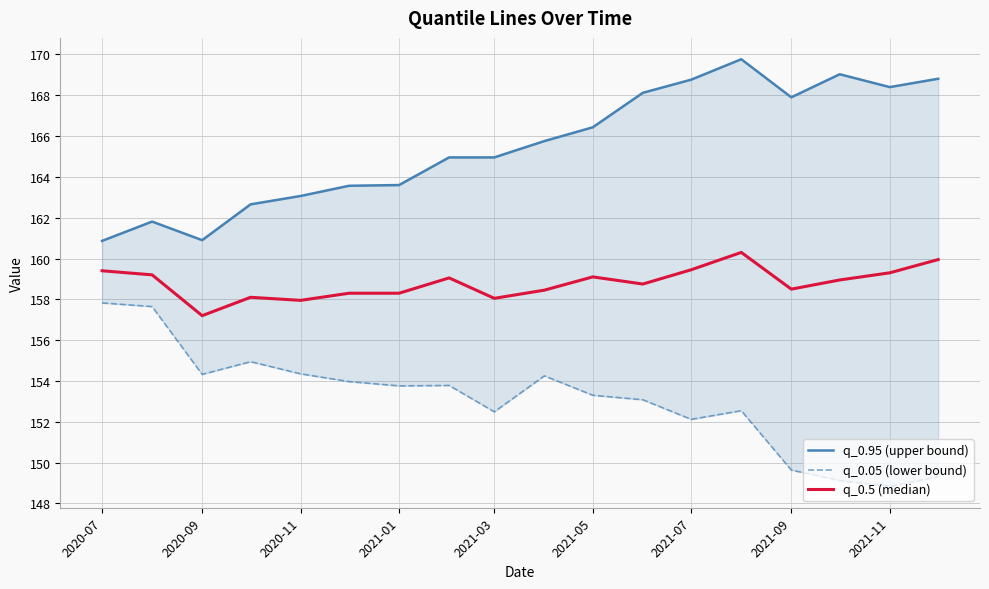

The value of q_0.95 (upper bound) at 2021-07 is 233.3. True or false?

False